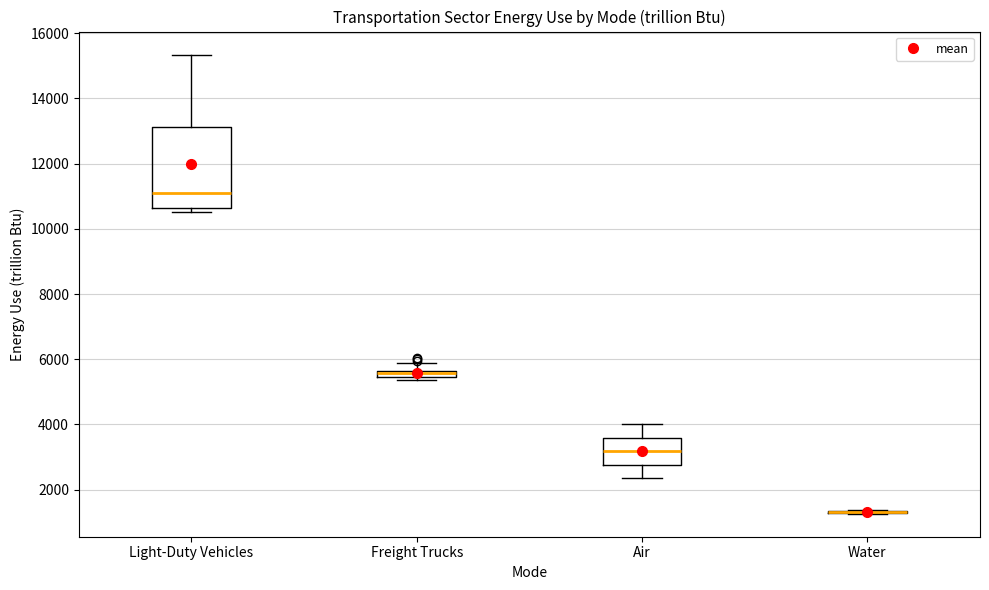

Which box is the tallest, from its lower edge to its upper edge?

Light-Duty Vehicles